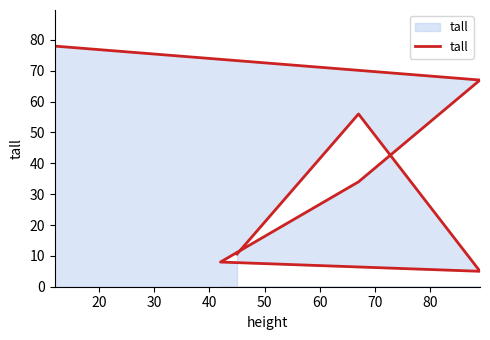

What is the sum of all values?

258.6